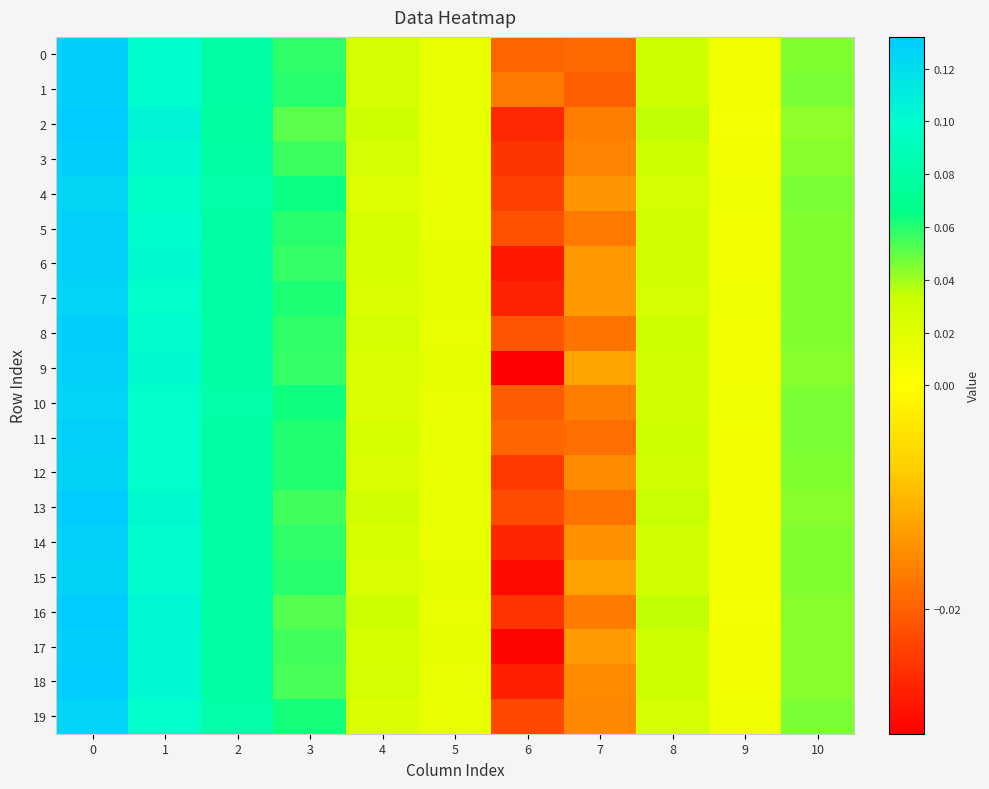

Count the number of categories in the chart.

11